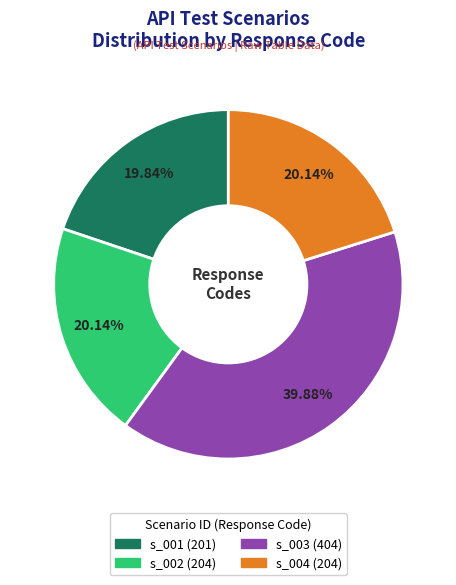

What percentage do s_001 (201) and s_004 (204) together represent?

40.0%